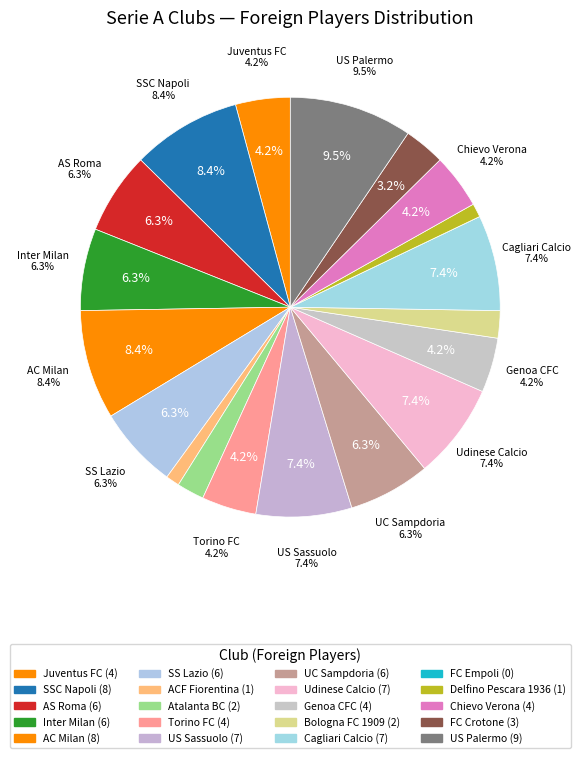

What percentage is the AC Milan slice, to the nearest percent?

8%